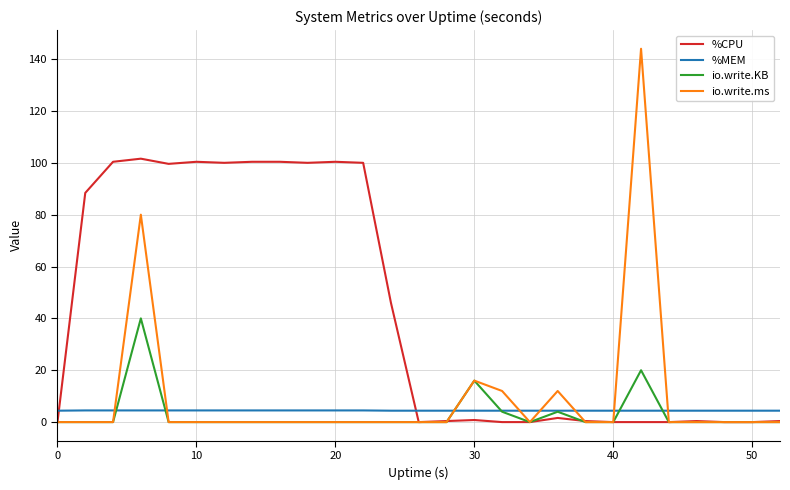

At how many categories does at least one series exceed 108?

1